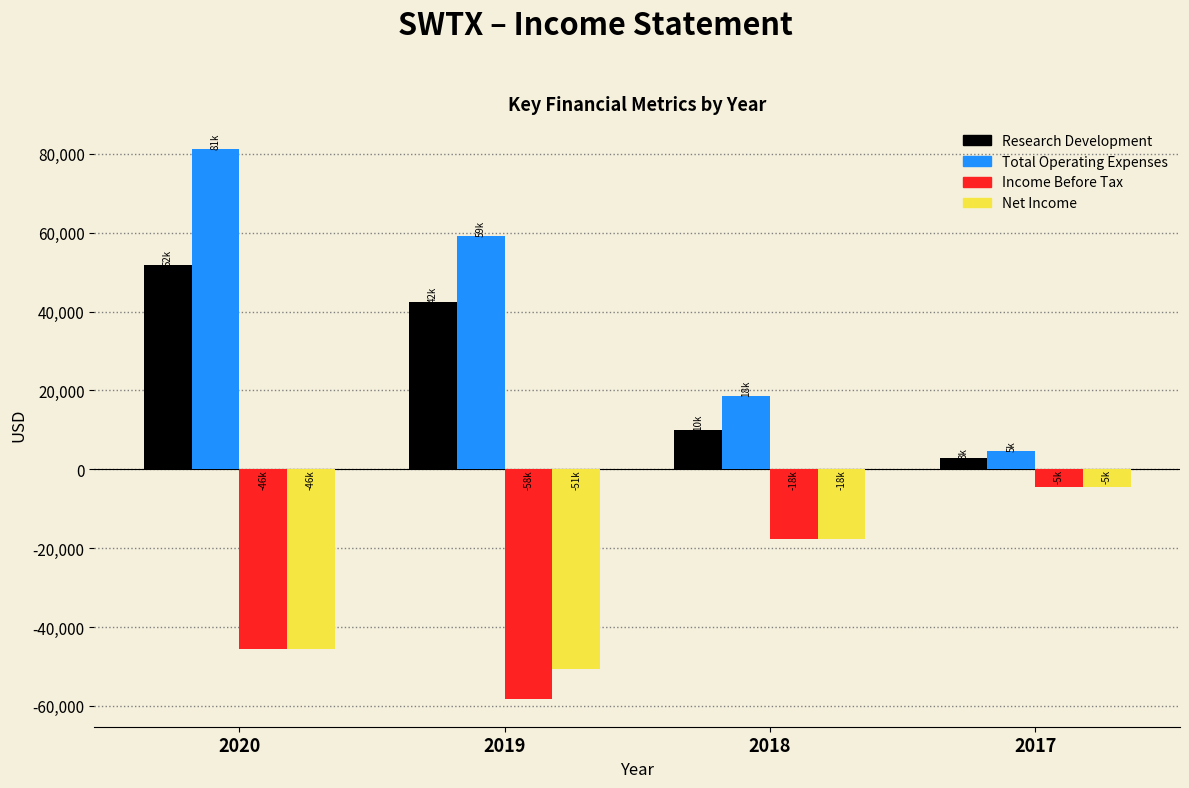

Reading right to left, list all the values displayed in this chart.

Research Development: 2017=2800	2018=9900	2019=42500	2020=51900
Total Operating Expenses: 2017=4700	2018=18500	2019=59200	2020=81300
Income Before Tax: 2017=-4600	2018=-17800	2019=-58300	2020=-45600
Net Income: 2017=-4600	2018=-17800	2019=-50600	2020=-45600